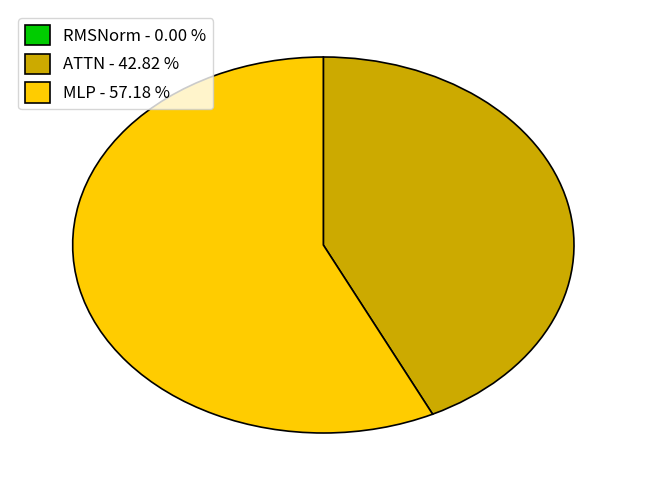

What is the majority slice?

MLP - 57.18 %